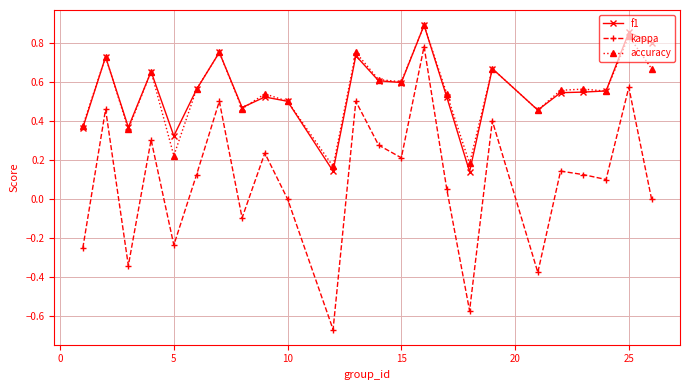

At how many categories does at least one series exceed 0?

24